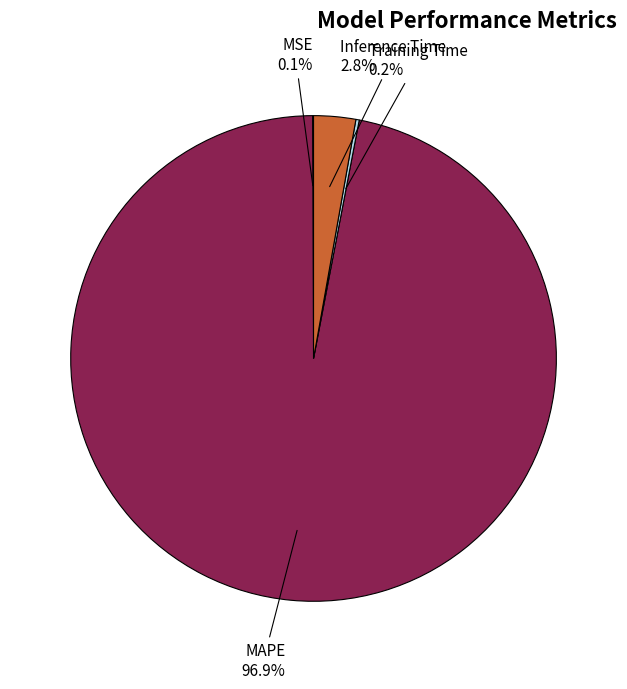

To the nearest percent, what percentage of the pie is Inference Time?

3%